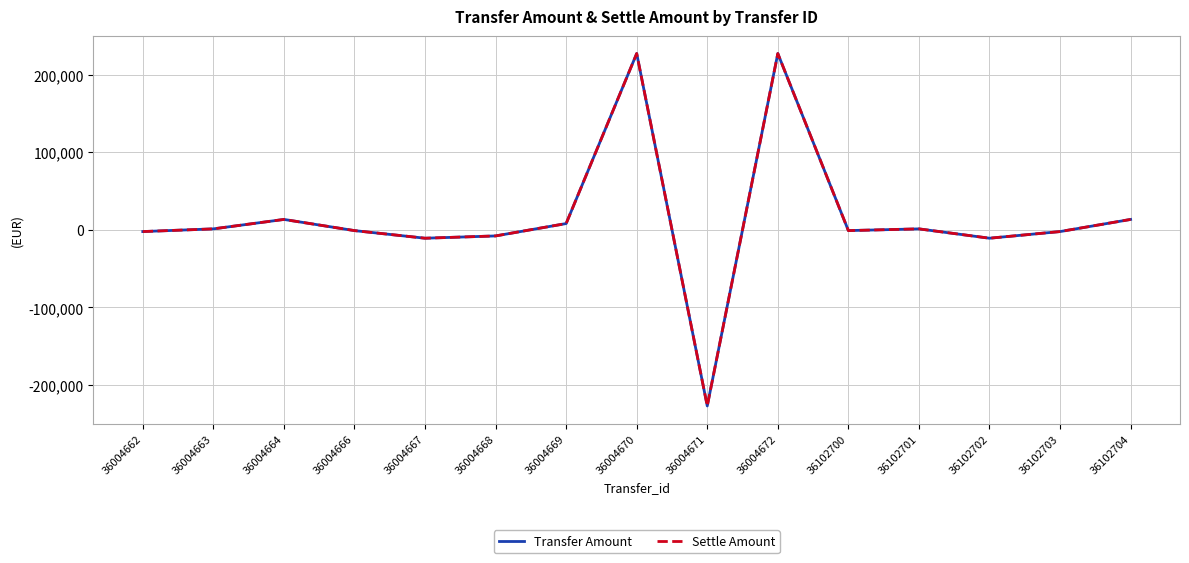

Is this an area chart (filled region under the line)?

No